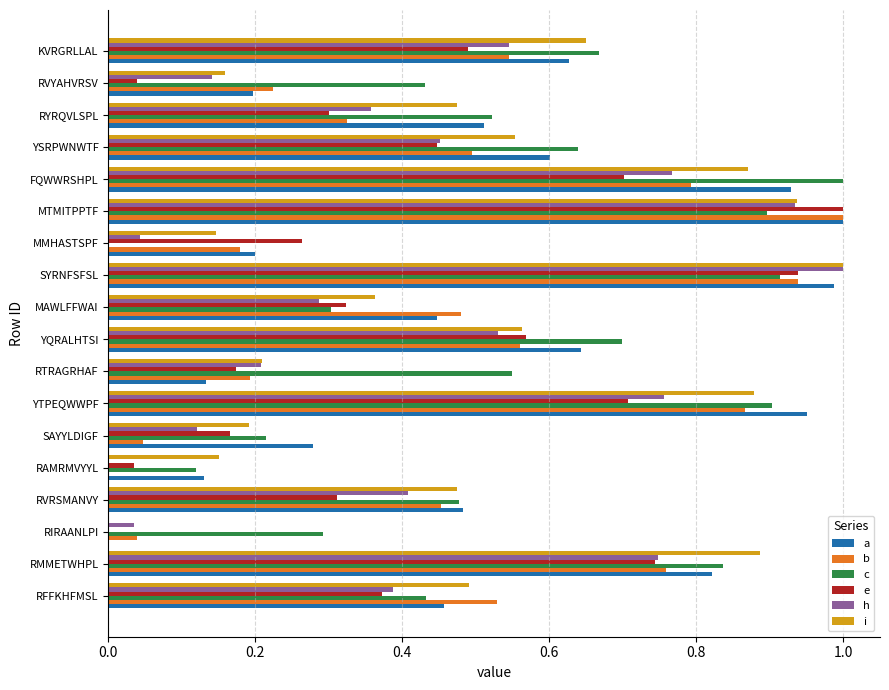

True or false: e has a value of 0.2 at RYRQVLSPL.

False